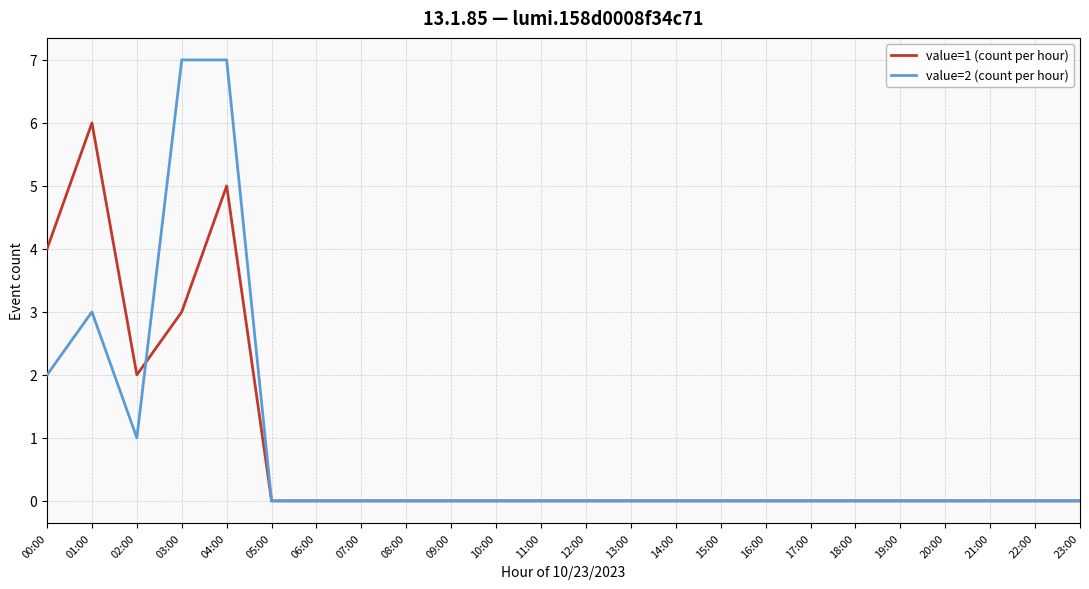

How many lines are shown in the chart?

2